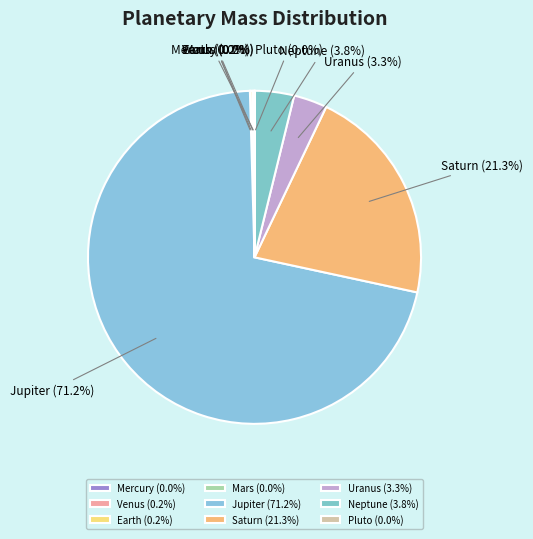

Does Uranus account for over 50% of the chart?

No